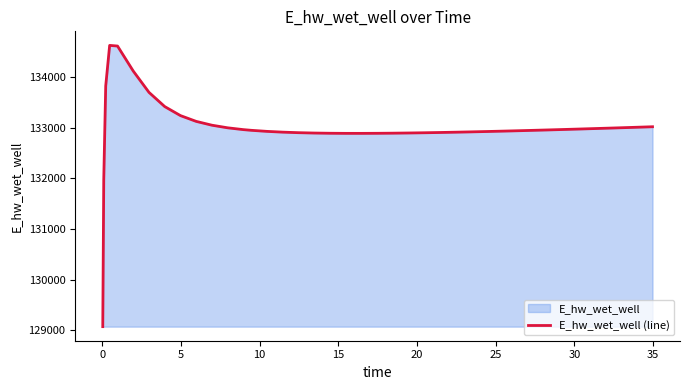

What is the greatest value displayed?

134628.1